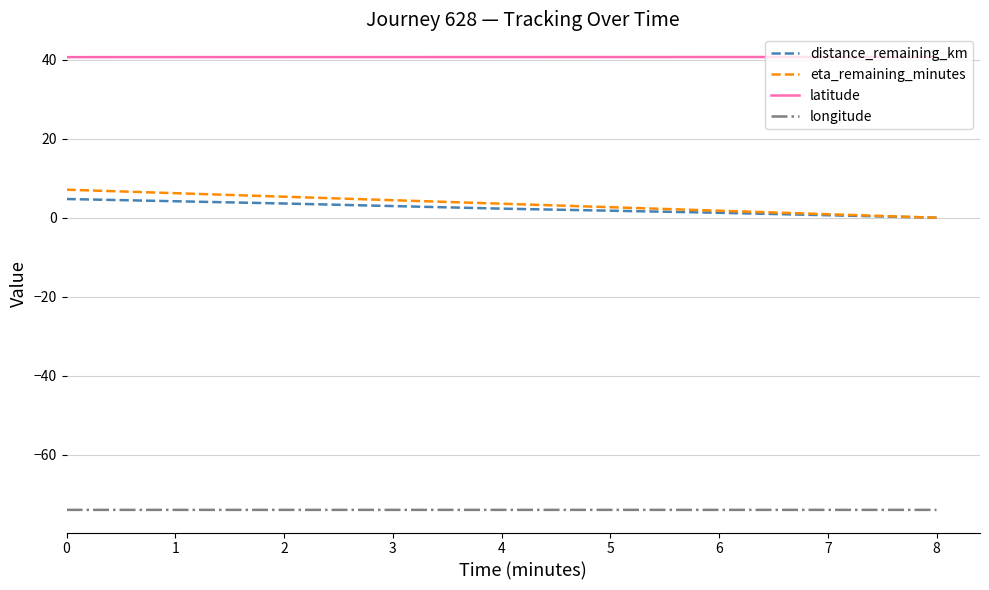

What is the smallest value displayed?

-74.0